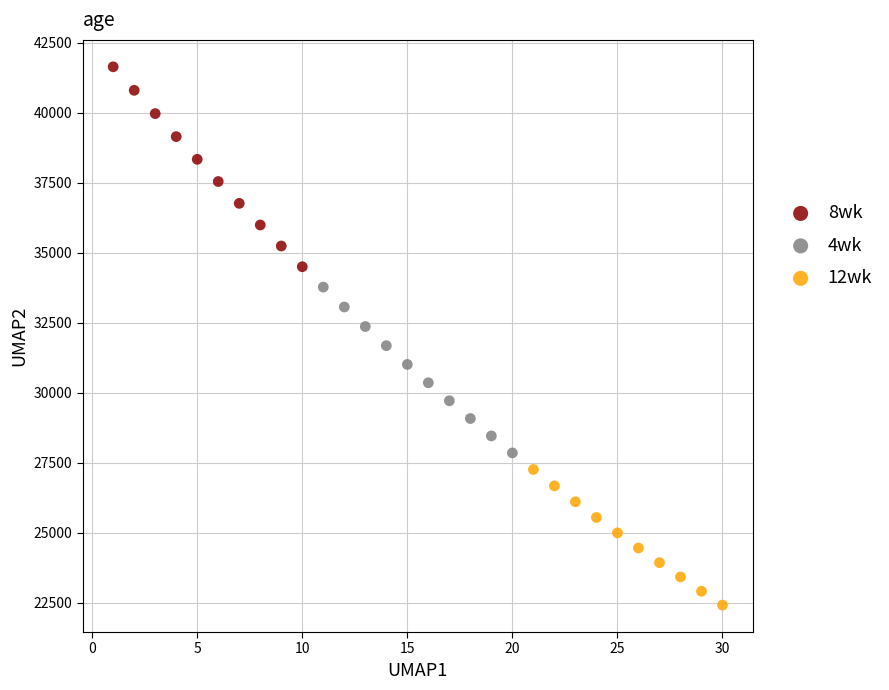

Which series has the widest spread of Y values?

8wk